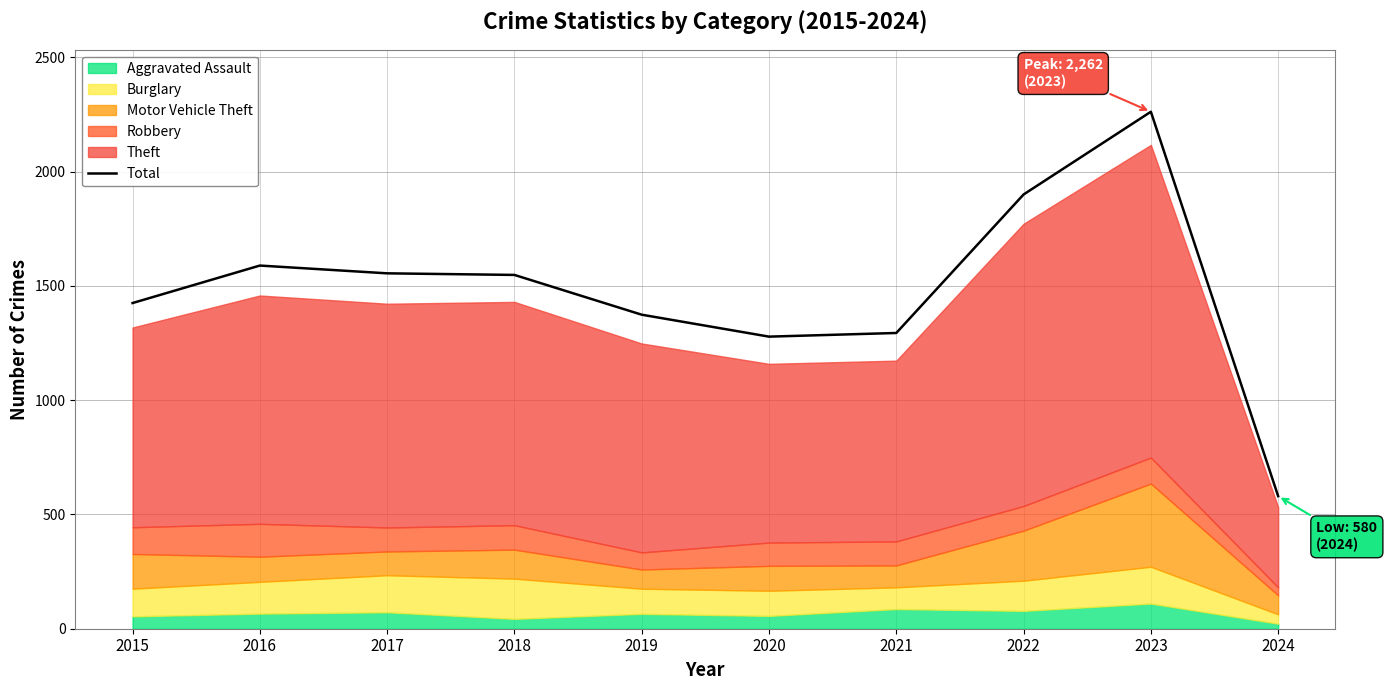

What is the ratio of the value at 2016 to the value at 2017?

1.0